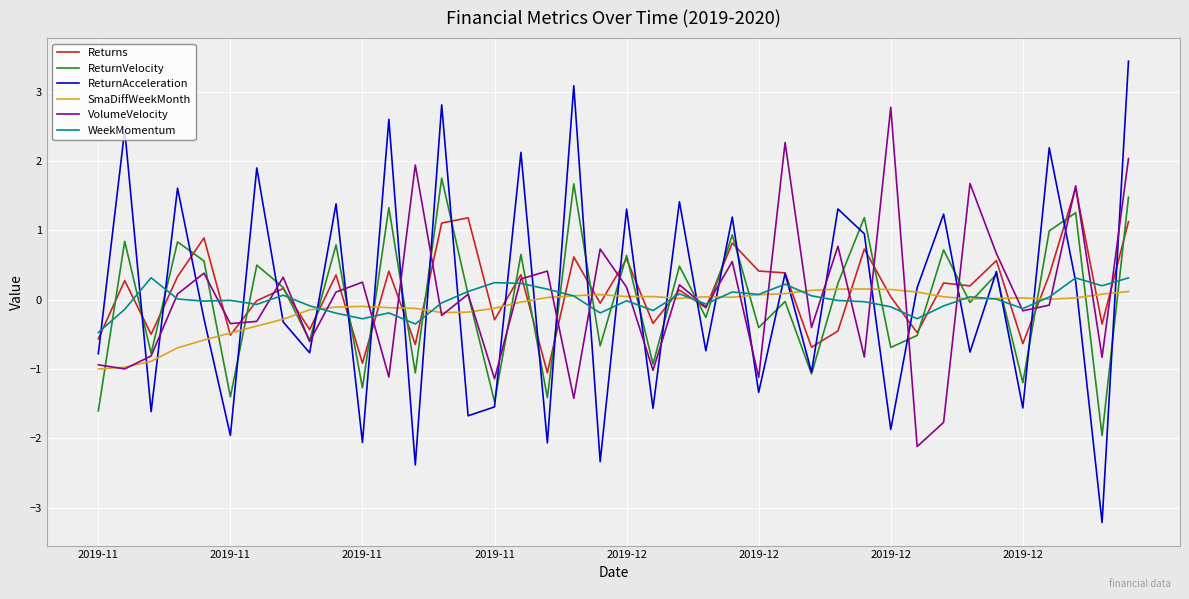

Which series has the largest total across all categories?

Returns